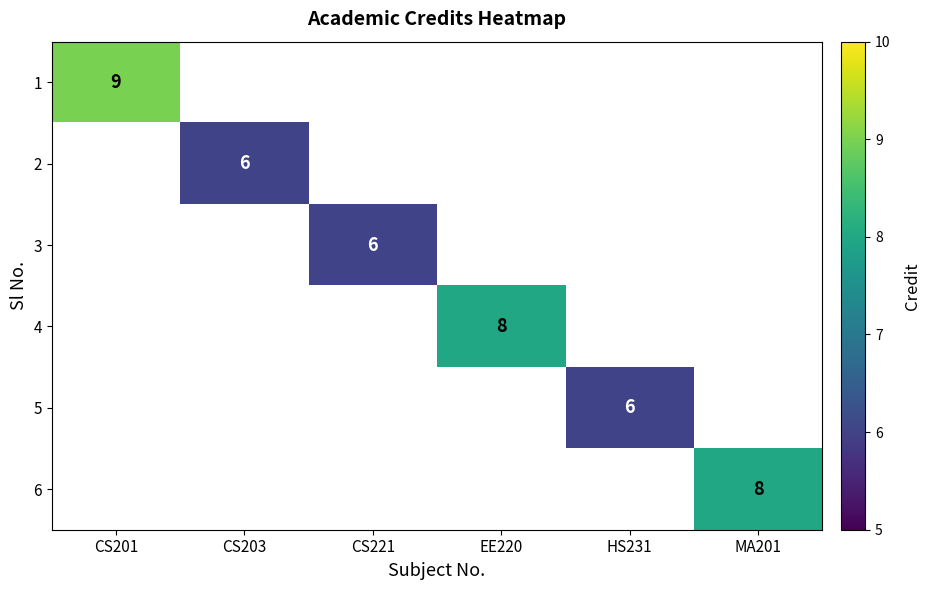

The 1 series shows 3 at CS201. True or false?

False